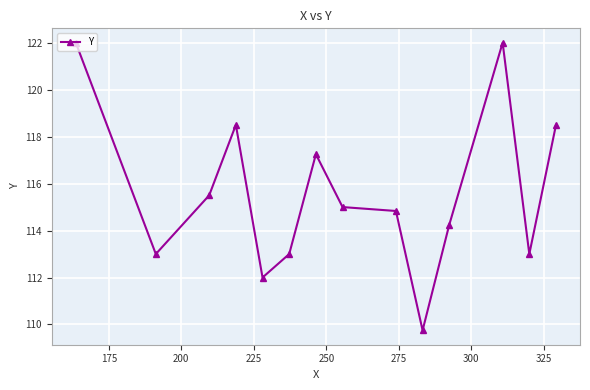

What is the value of the 4th point from the left?

118.5